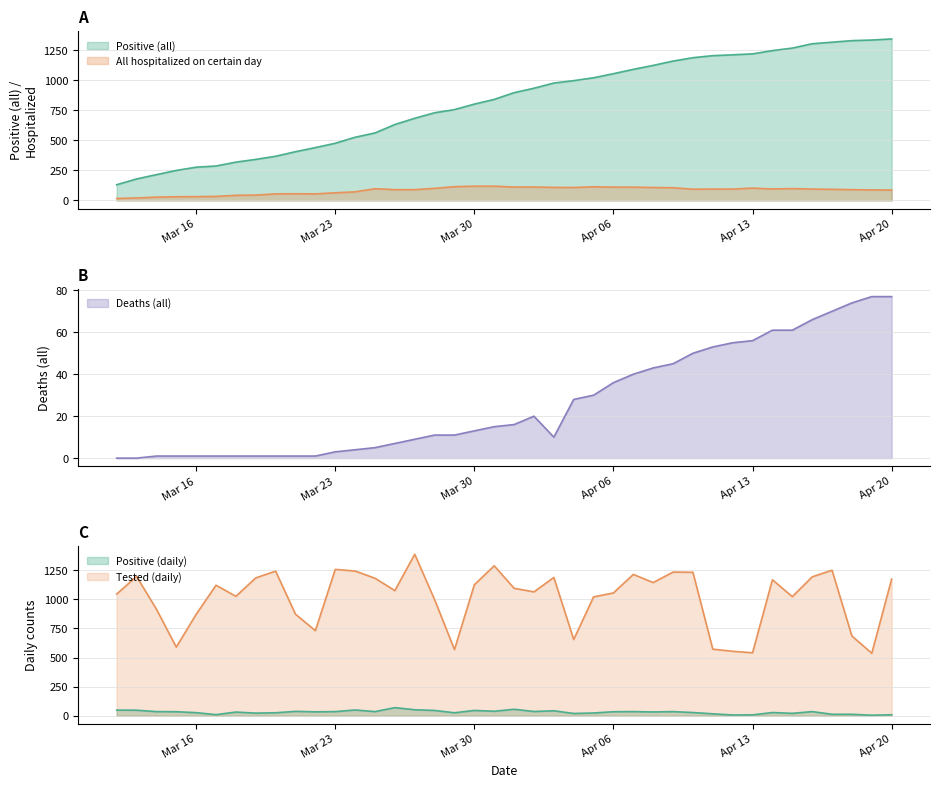

The Deaths (all) series shows 1 at Mar 16. True or false?

True